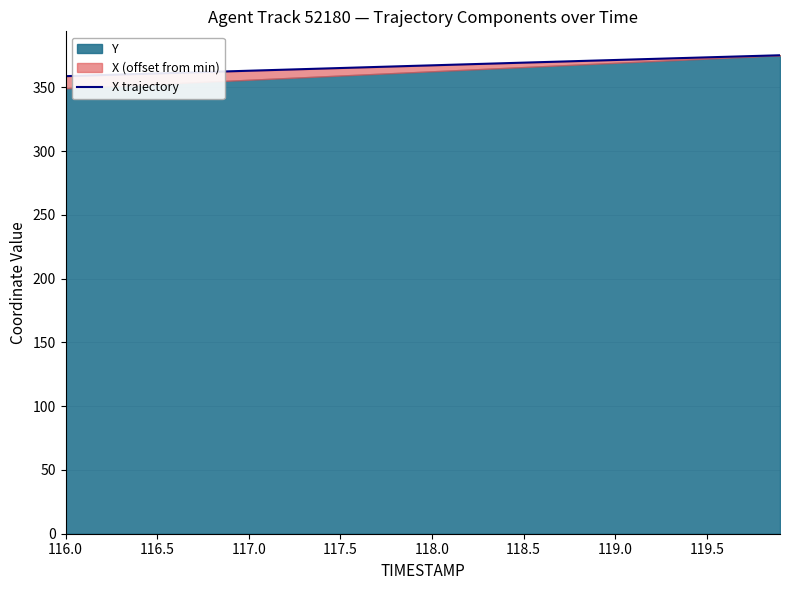

How many lines are shown in the chart?

1